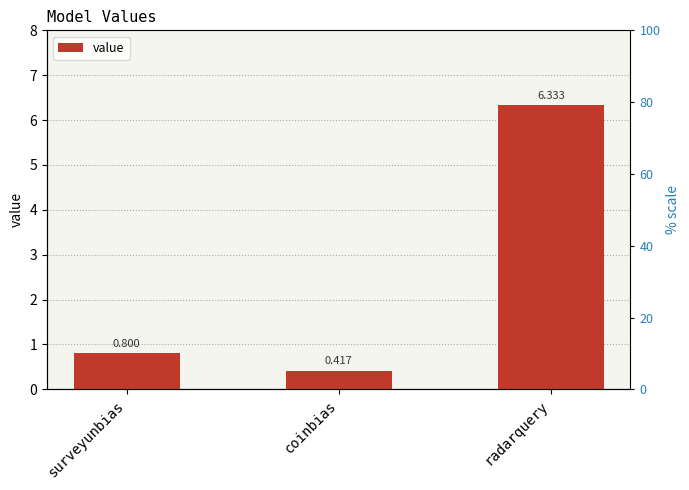

Reading right to left, list all the values displayed in this chart.

6.3	0.4	0.8